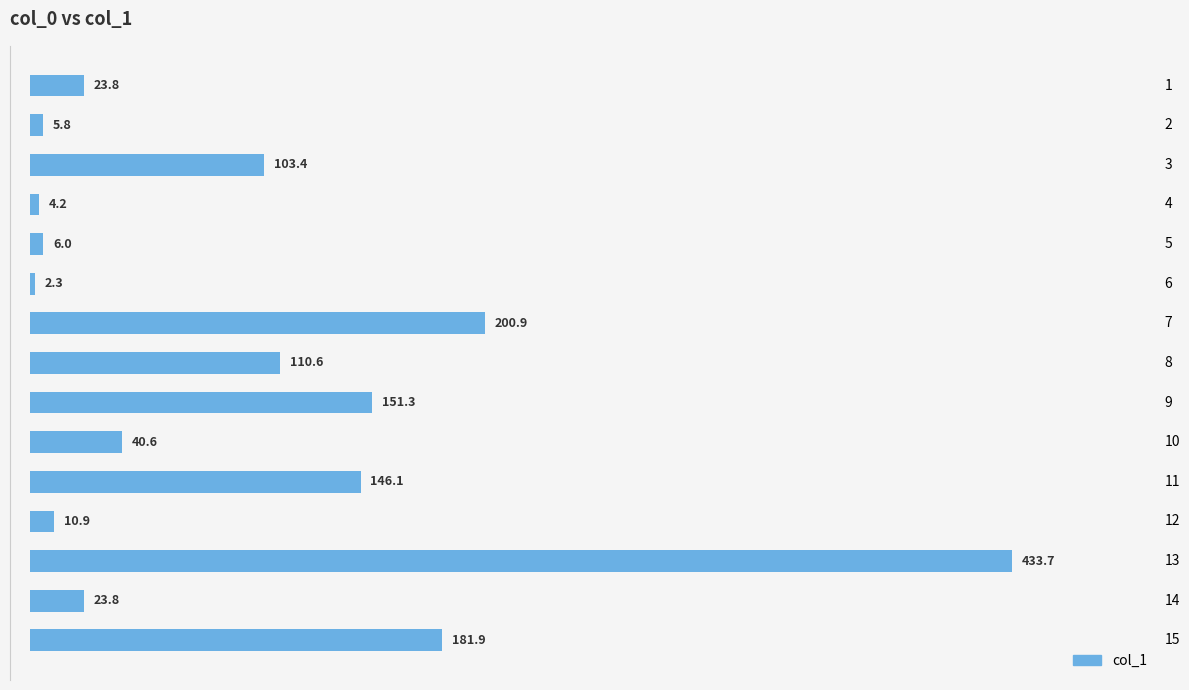

The value at 3 is 41.5. True or false?

False